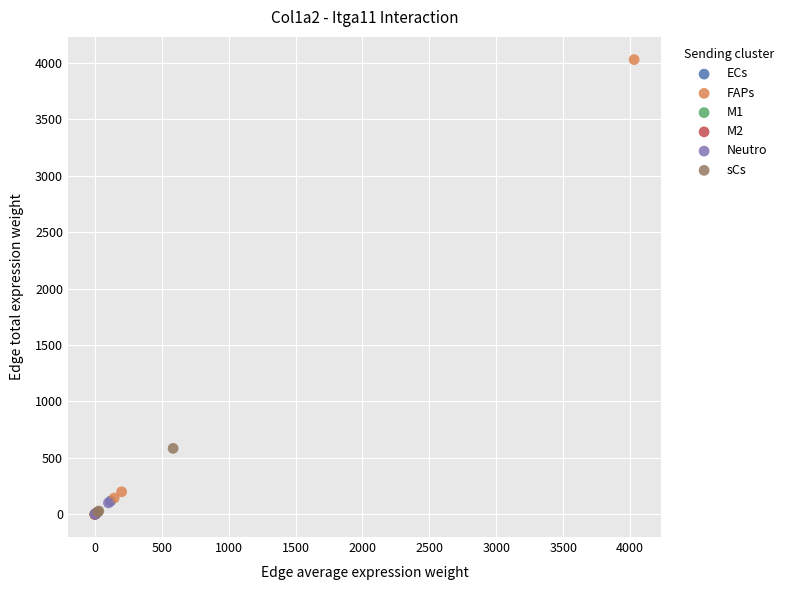

Which series contains the highest Y value?

FAPs